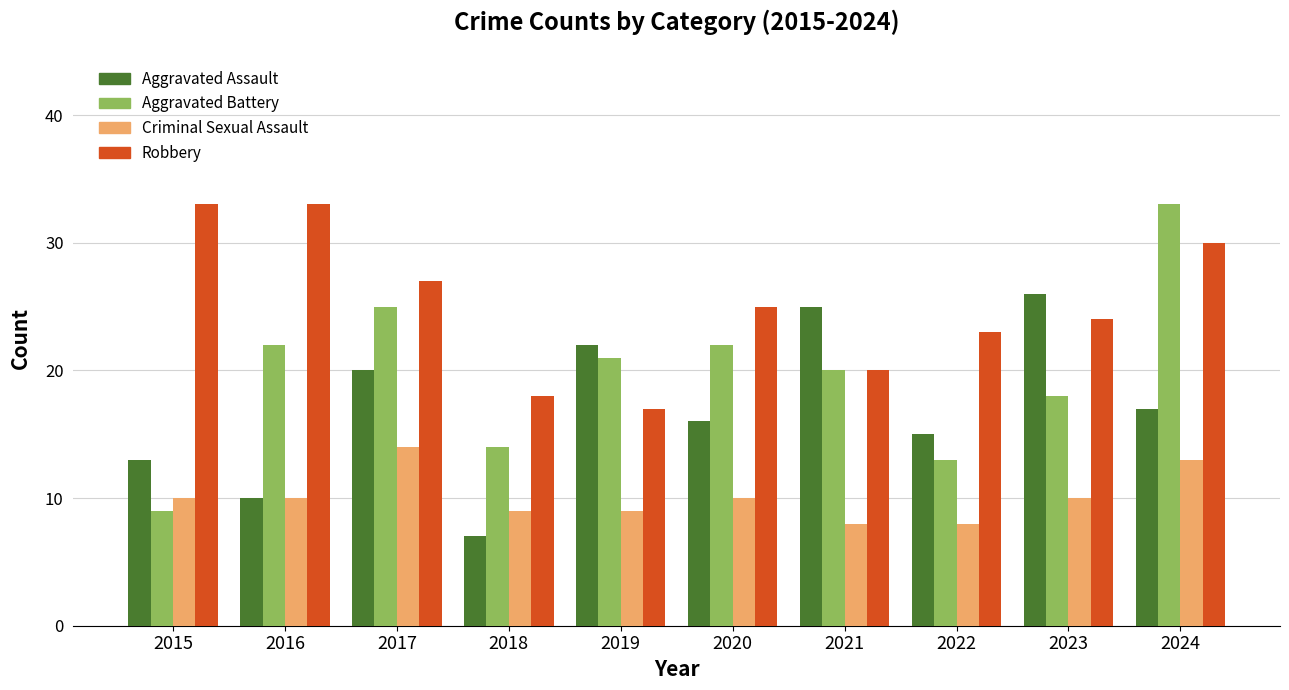

At which label does Robbery reach its minimum?

2019